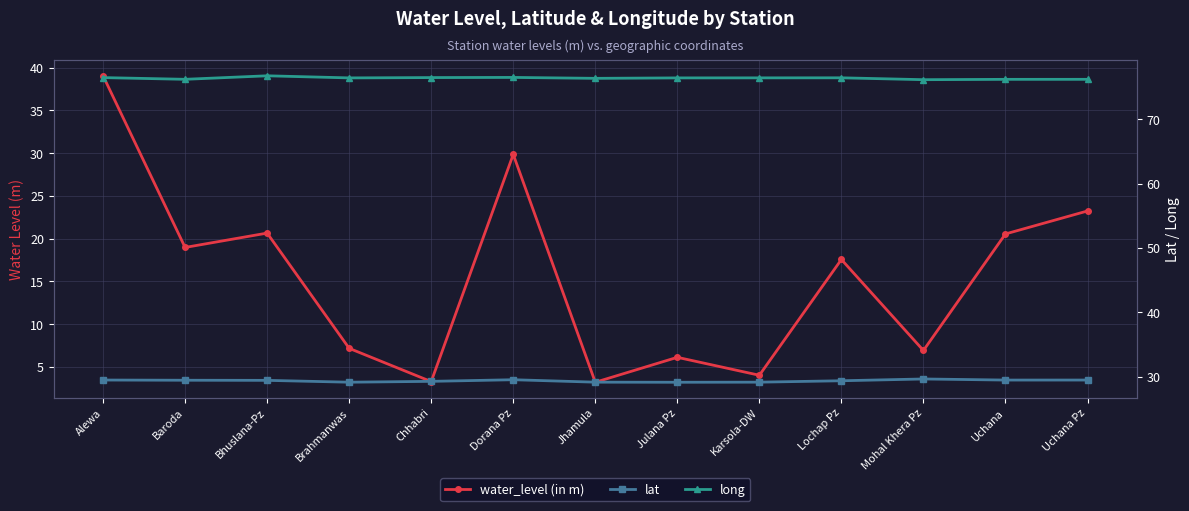

List the series in order of their overall mean, lowest first.

water_level (in m), lat, long